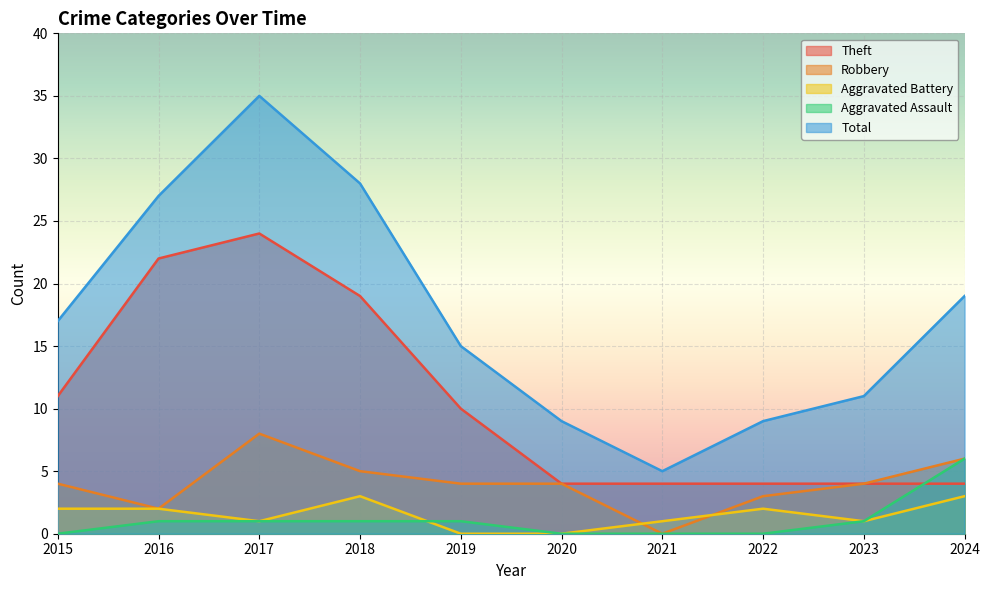

How many distinct data groups are displayed?

5